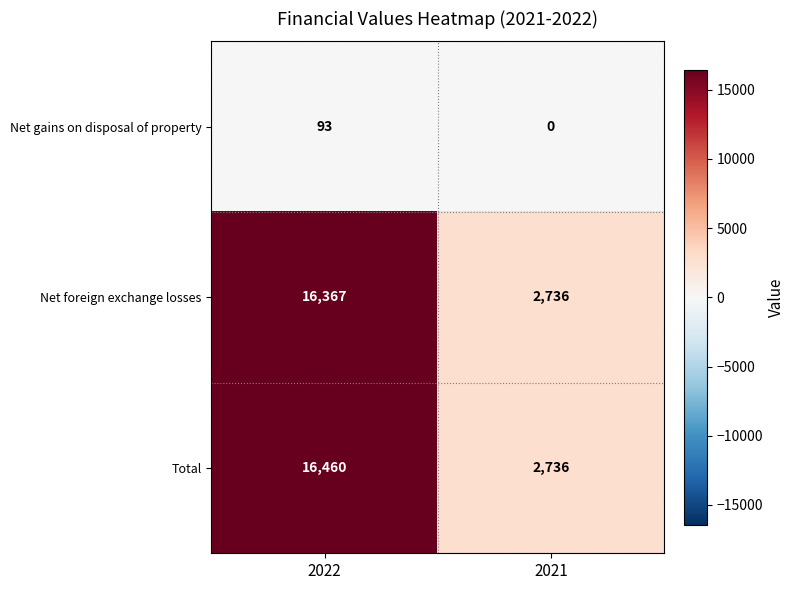

What is the difference between the maximum and minimum values in the Total series?

13724